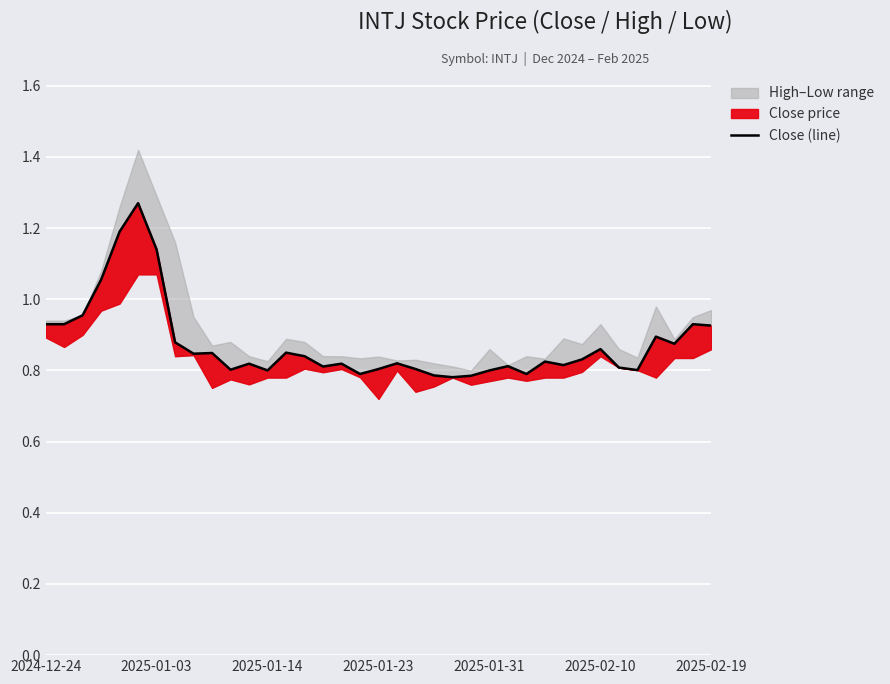

Reading left to right, what are all the values shown in this chart?

0.9	0.9	1.0	1.1	1.2	1.3	1.1	0.9	0.8	0.8	0.8	0.8	0.8	0.9	0.8	0.8	0.8	0.8	0.8	0.8	0.8	0.8	0.8	0.8	0.8	0.8	0.8	0.8	0.8	0.8	0.9	0.8	0.8	0.9	0.9	0.9	0.9